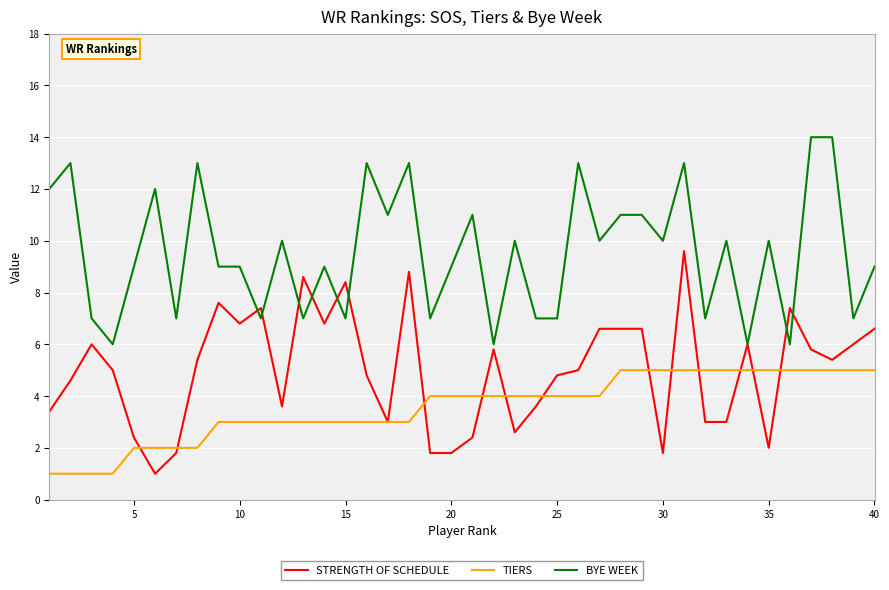

What is the average value of the TIERS series?

3.6